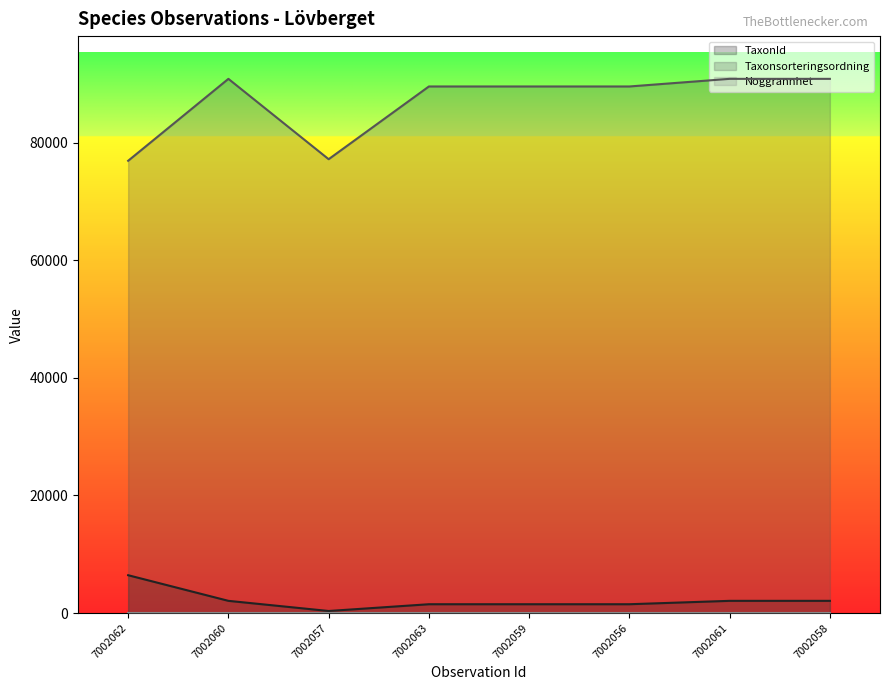

True or false: TaxonId and Taxonsorteringsordning cross at least once.

False